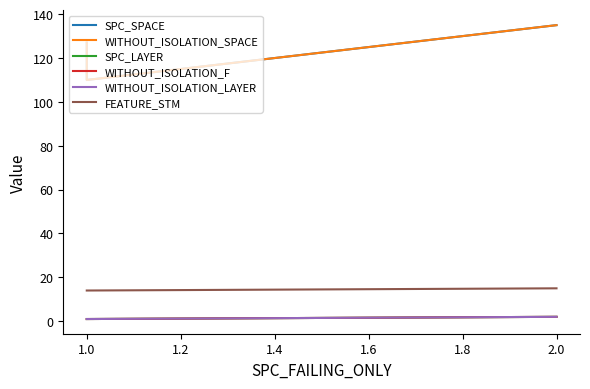

How many values in the WITHOUT_ISOLATION_F series exceed 1?

1